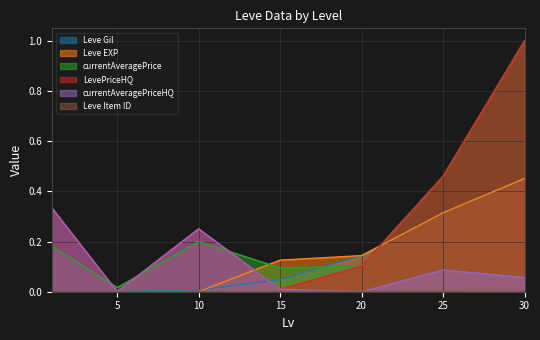

At which category does the chart reach its minimum across all series?

20